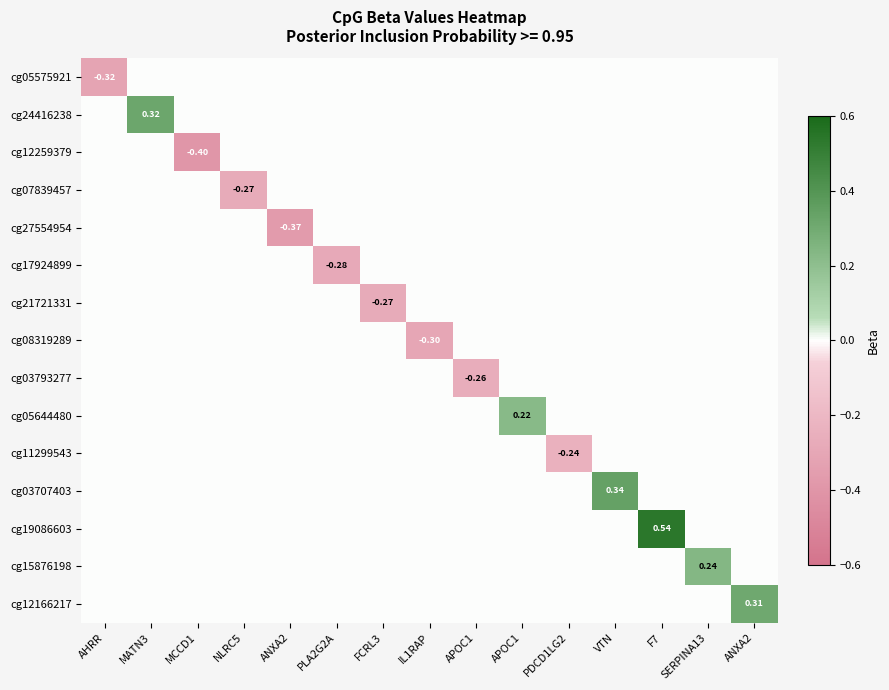

The cg15876198 series shows -0.1 at MCCD1. True or false?

False